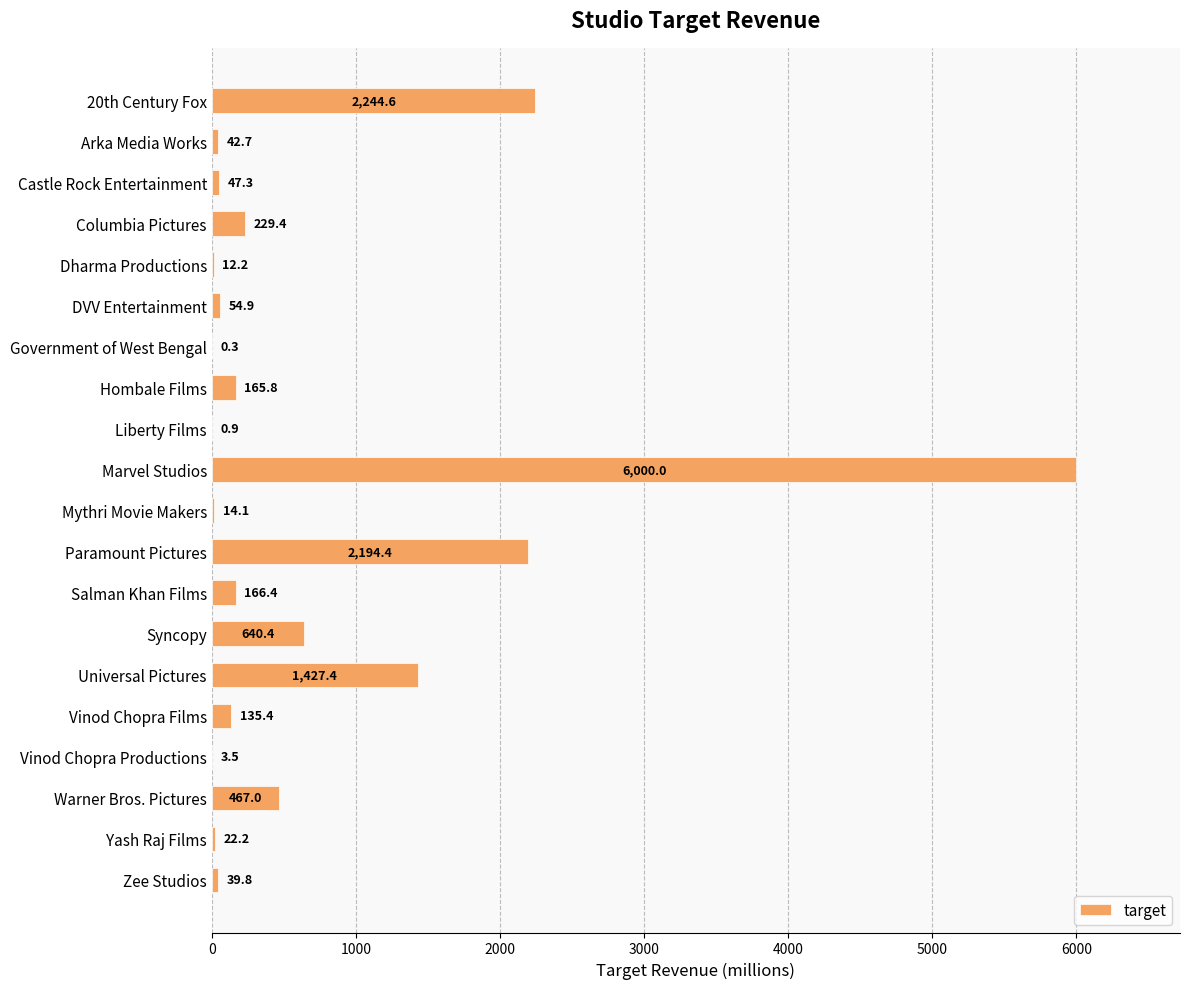

Reading bottom to top, transcribe all the data shown in this chart.

Zee Studios=39.8	Yash Raj Films=22.2	Warner Bros. Pictures=467.0	Vinod Chopra Productions=3.5	Vinod Chopra Films=135.4	Universal Pictures=1427.4	Syncopy=640.4	Salman Khan Films=166.4	Paramount Pictures=2194.4	Mythri Movie Makers=14.1	Marvel Studios=6000.0	Liberty Films=0.9	Hombale Films=165.8	Government of West Bengal=0.3	DVV Entertainment=54.9	Dharma Productions=12.2	Columbia Pictures=229.4	Castle Rock Entertainment=47.3	Arka Media Works=42.7	20th Century Fox=2244.6